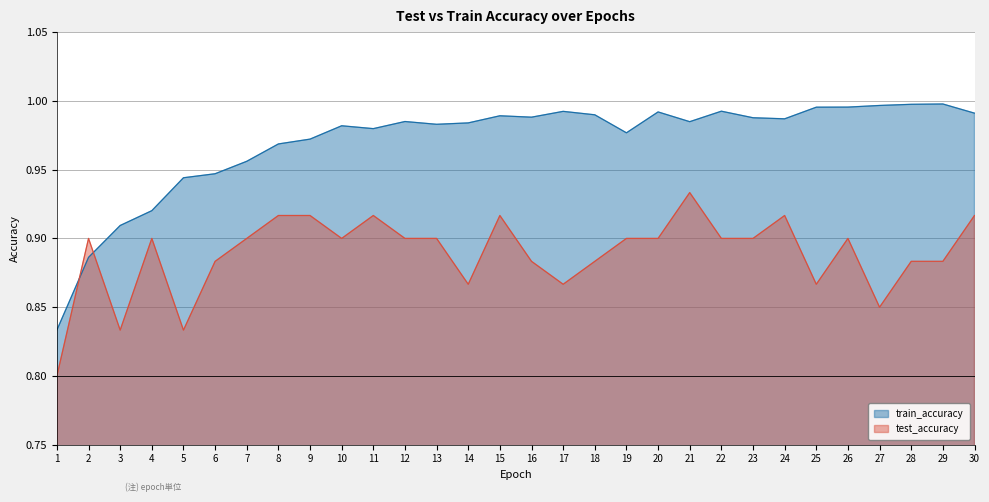

At 26, list the series in order from largest to smallest.

train_accuracy, test_accuracy